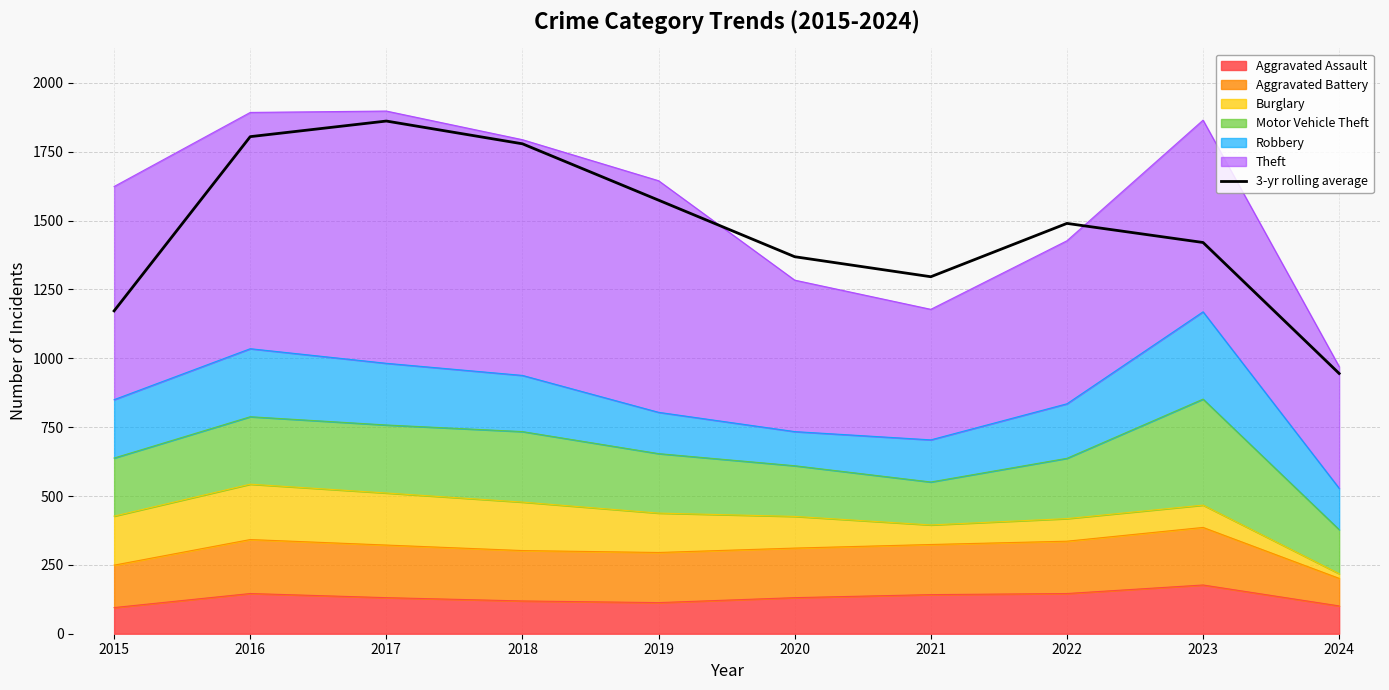

What is the sum of all values?

14713.3